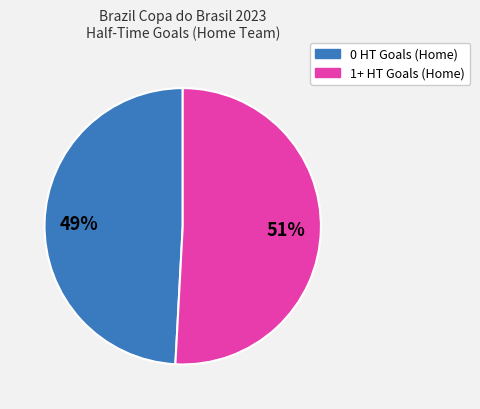

Does 0 HT Goals (Home) represent more than half of the total?

No